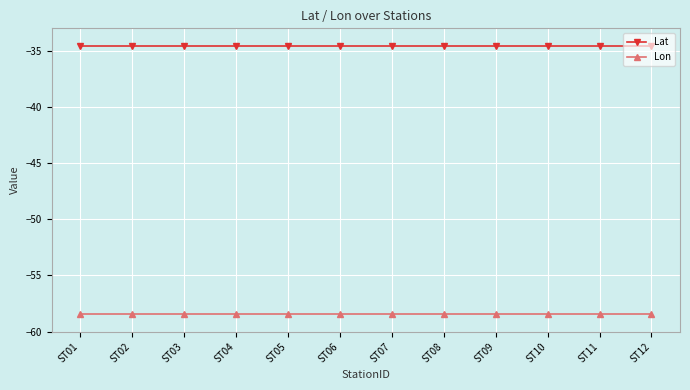

True or false: Lon has a value of -87.5 at ST12.

False